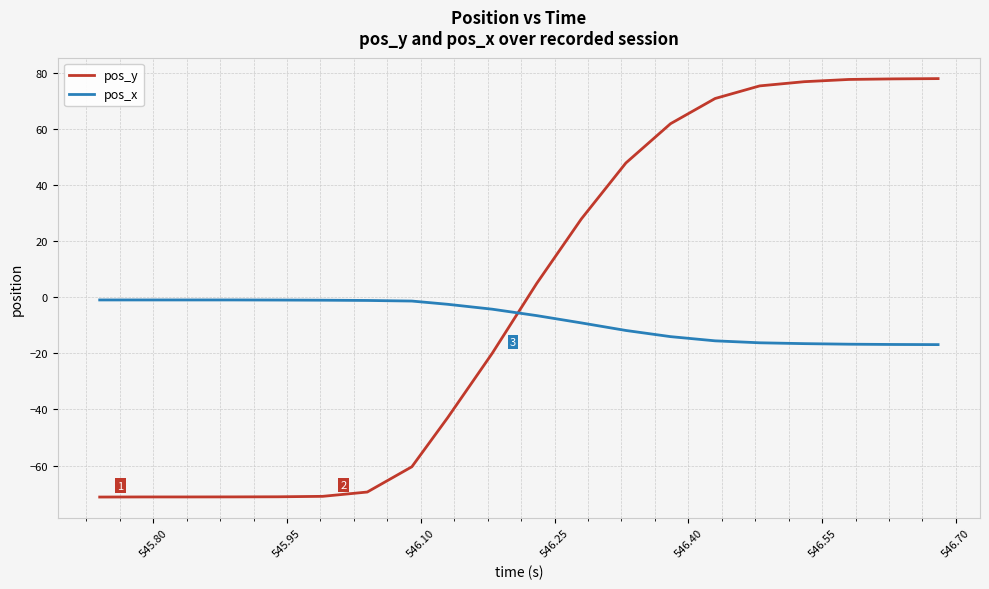

At how many categories does at least one series exceed 37?

8